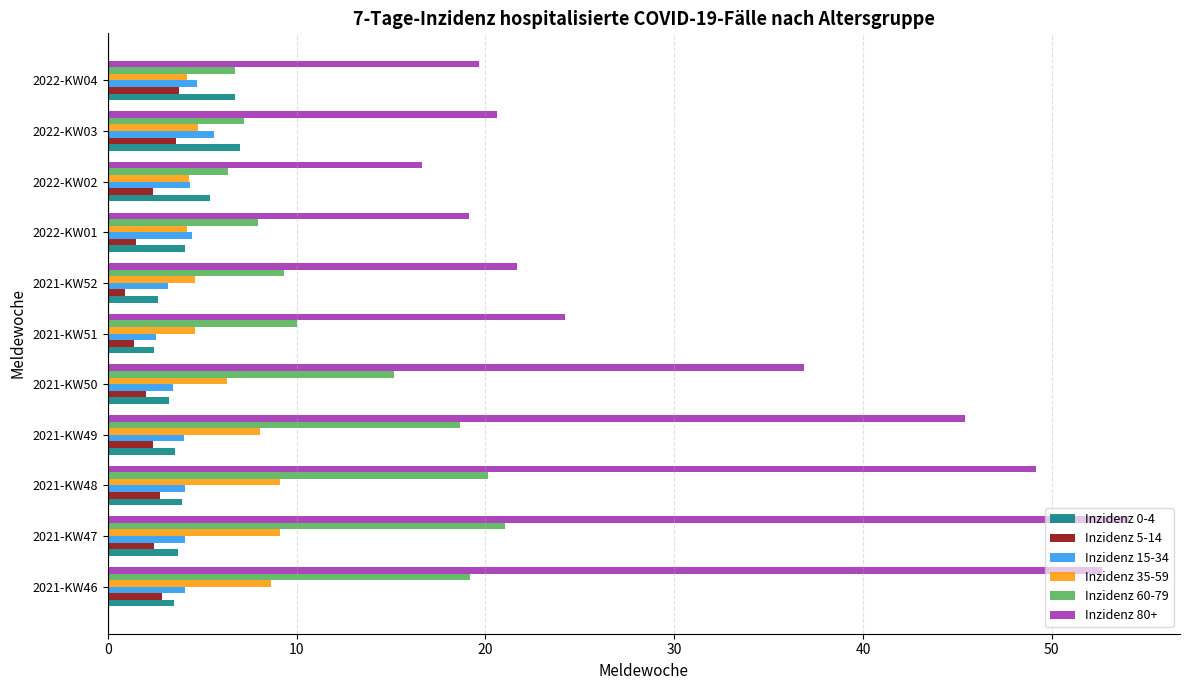

What is the difference between the highest and lowest values at 2021-KW49?

43.0